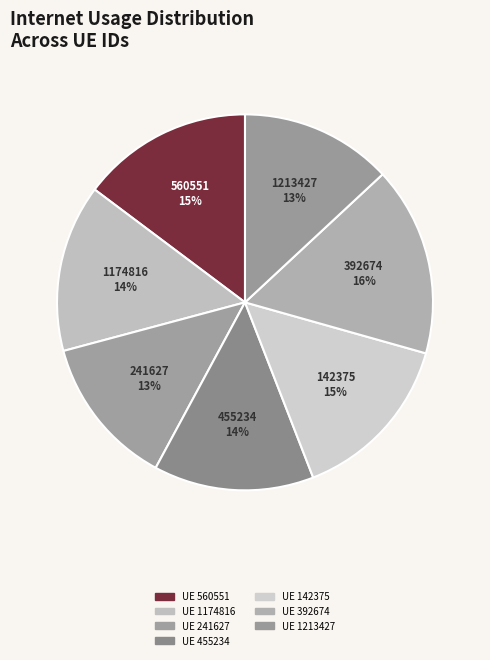

Combined, do 1174816 and 1213427 account for over 50%?

No